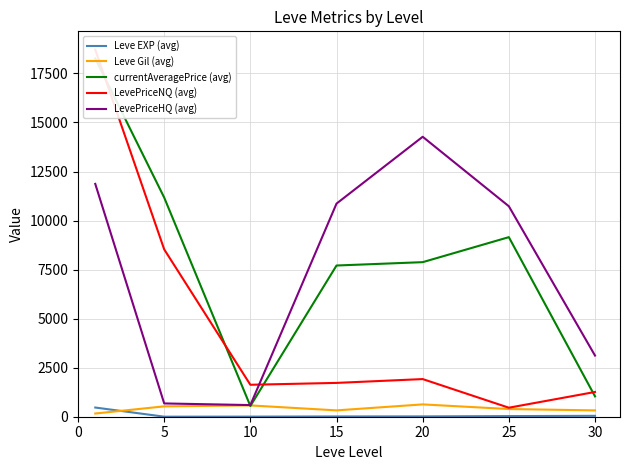

How many lines are shown in the chart?

5